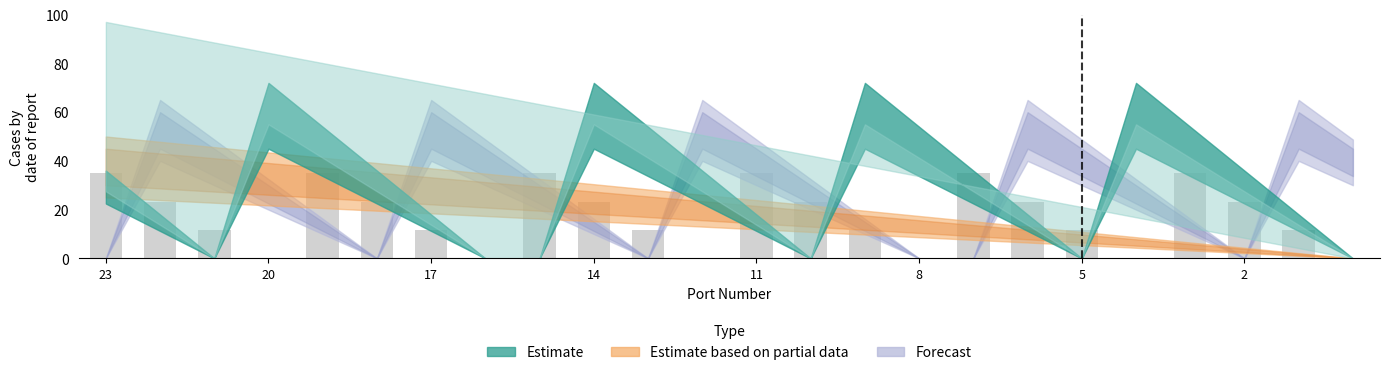

What is the greatest value displayed?

35.0